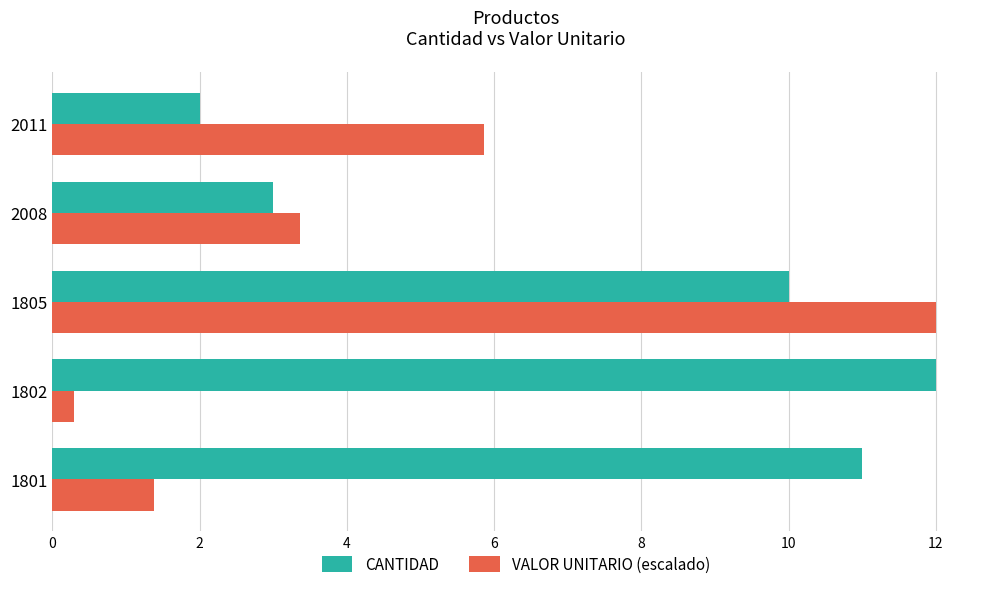

What is the difference between the CANTIDAD values at 2011 and 2008?

1.0